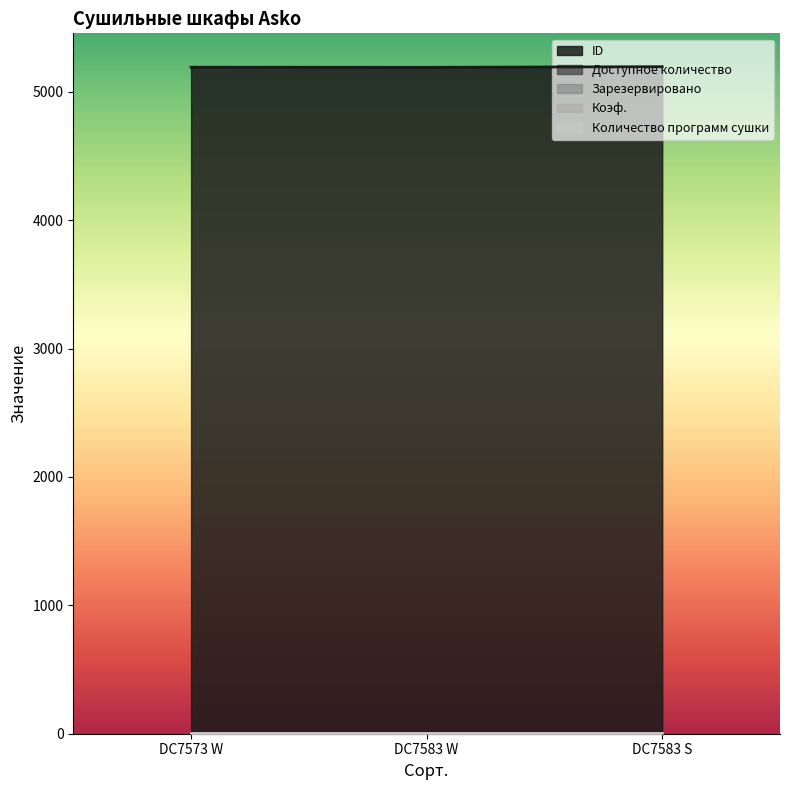

At which category does the chart reach its peak across all series?

DC7583 S